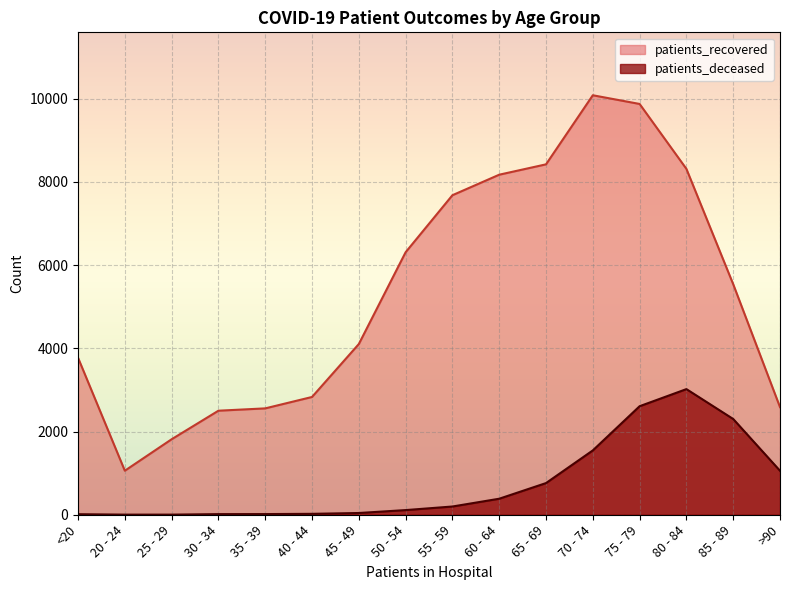

What is the label of the 11th point from the left?

65 - 69